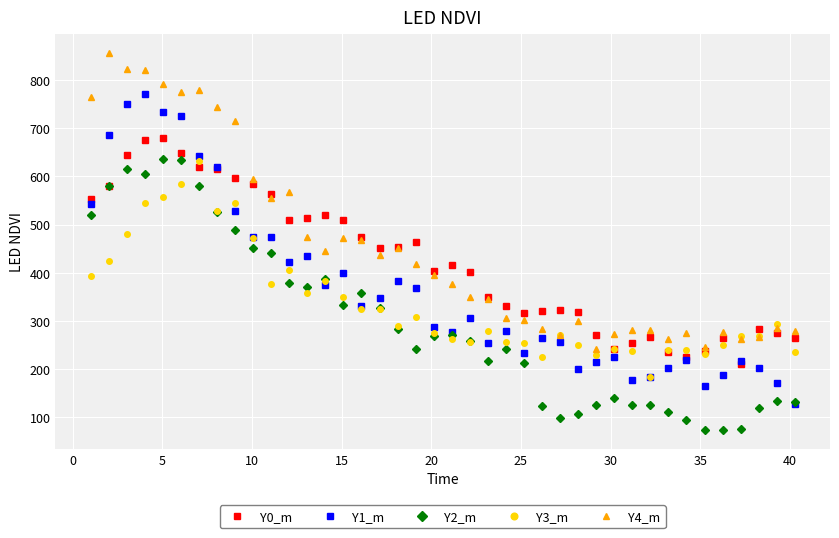

What is the minimum value shown in the chart?

71.9